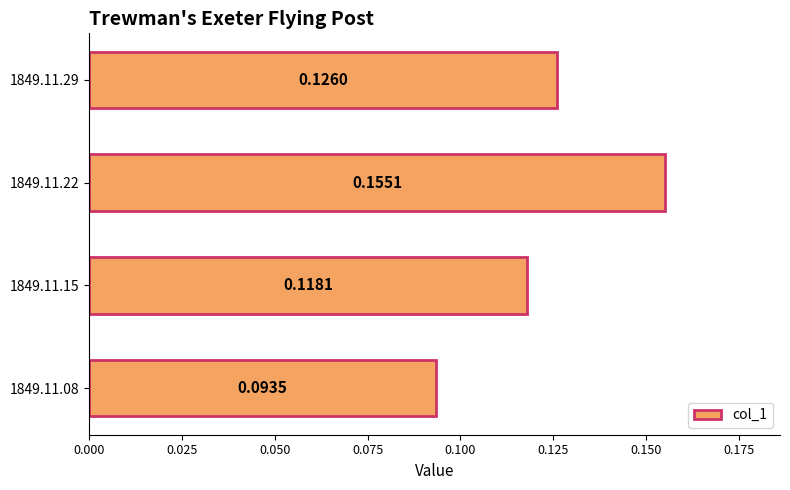

Between 1849.11.29 and 1849.11.15, which is larger?

1849.11.29